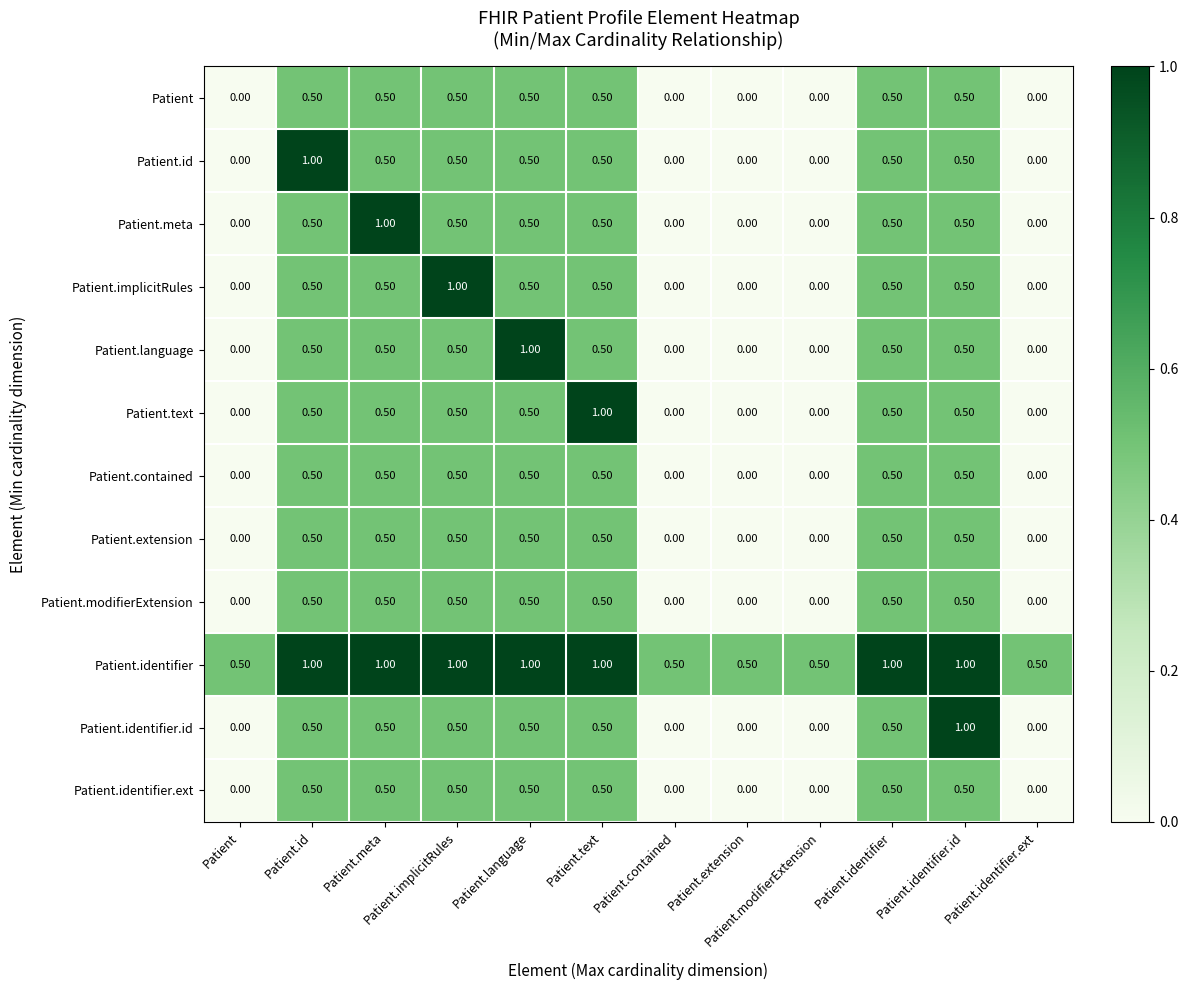

Is the value of Patient.identifier.id at Patient.identifier.ext greater than the value of Patient.implicitRules at Patient.language?

No